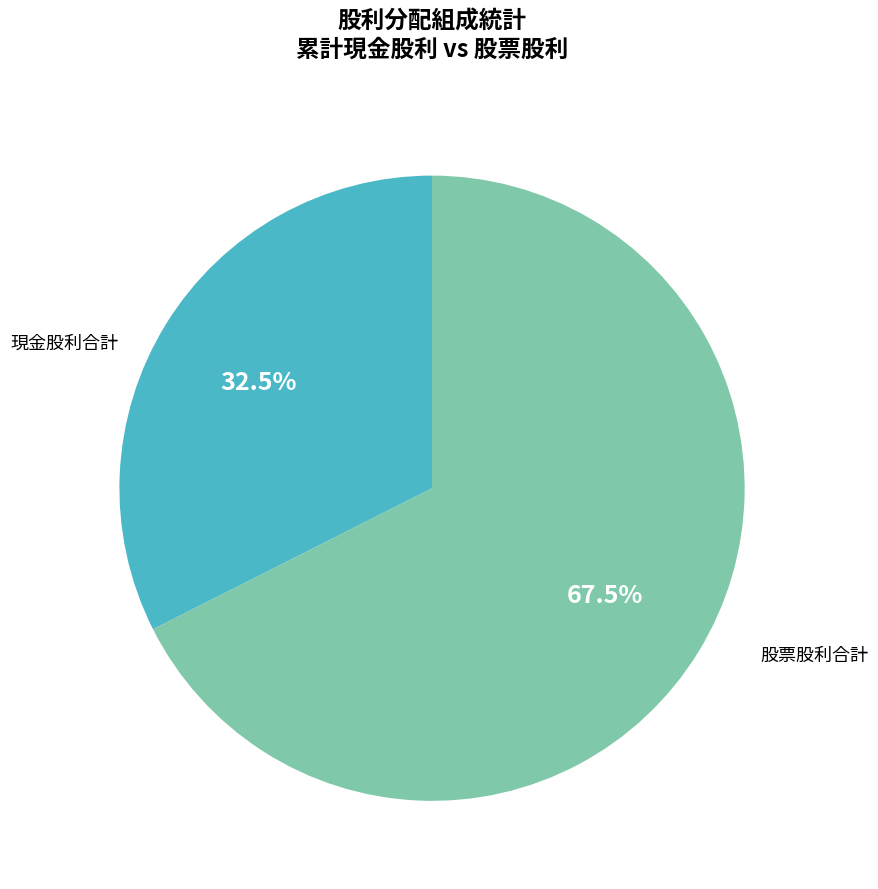

Between 現金股利合計 and 股票股利合計, which is larger?

股票股利合計